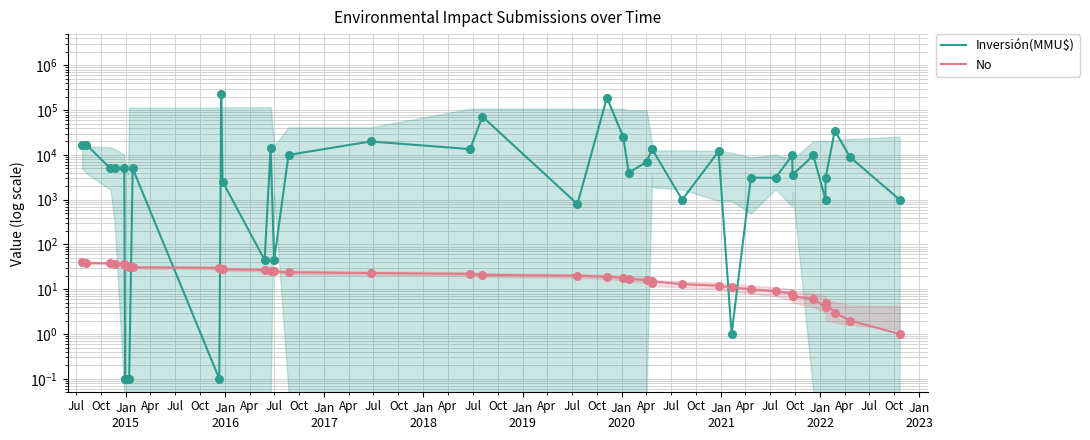

What are all the series names shown in the legend?

Inversión(MMU$), No